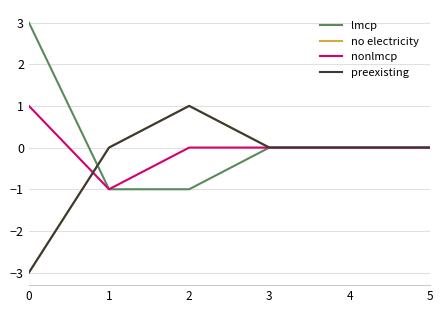

True or false: nonlmcp and lmcp intersect in this chart.

False